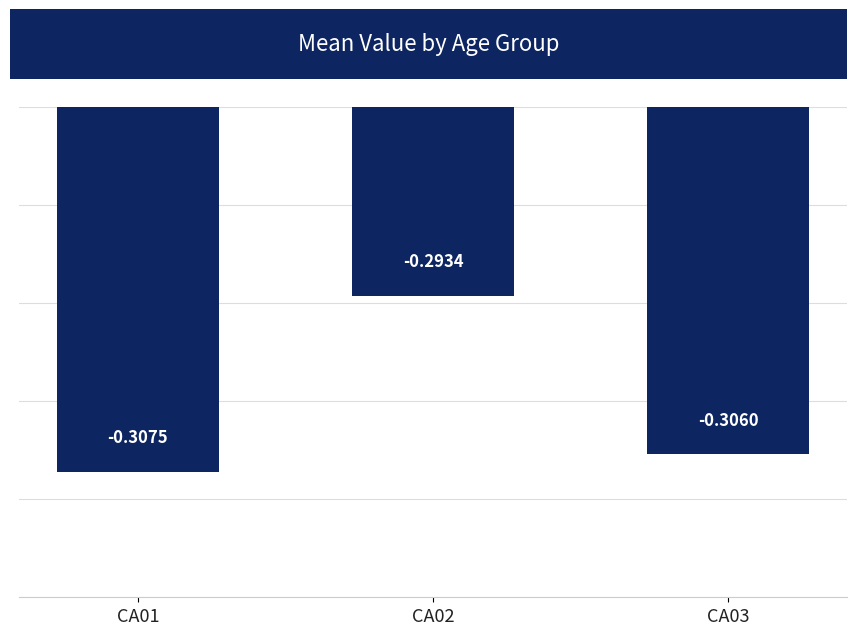

Between CA02 and CA03, which is larger?

CA02